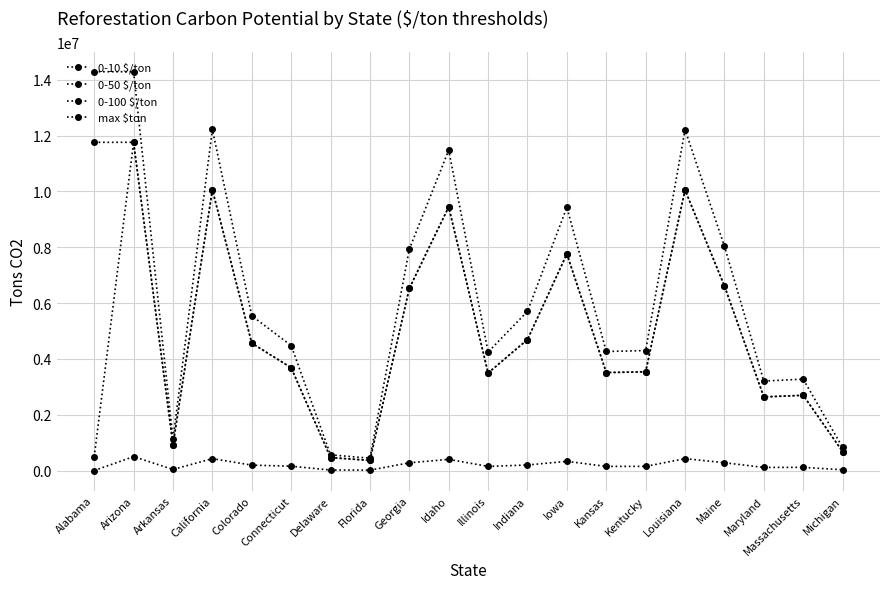

How many lines are shown in the chart?

4